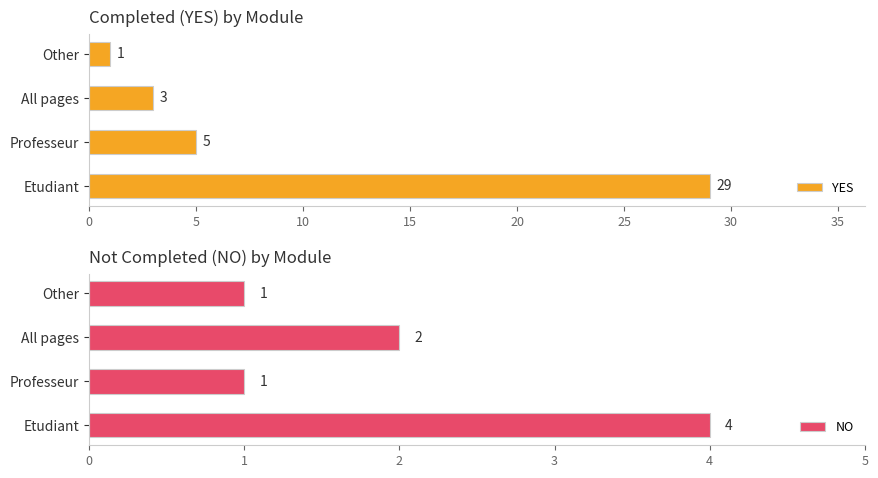

The value of YES at Professeur is 9. True or false?

False